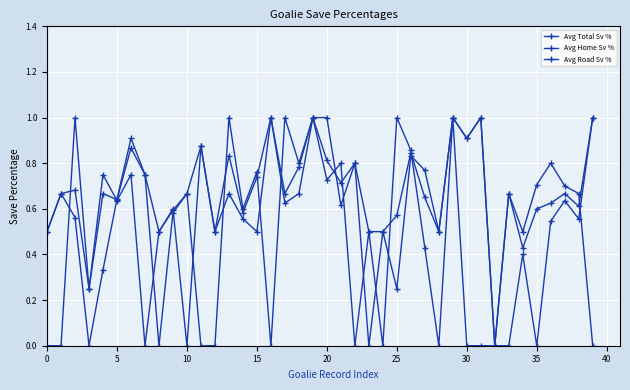

Is this an area chart (filled region under the line)?

No